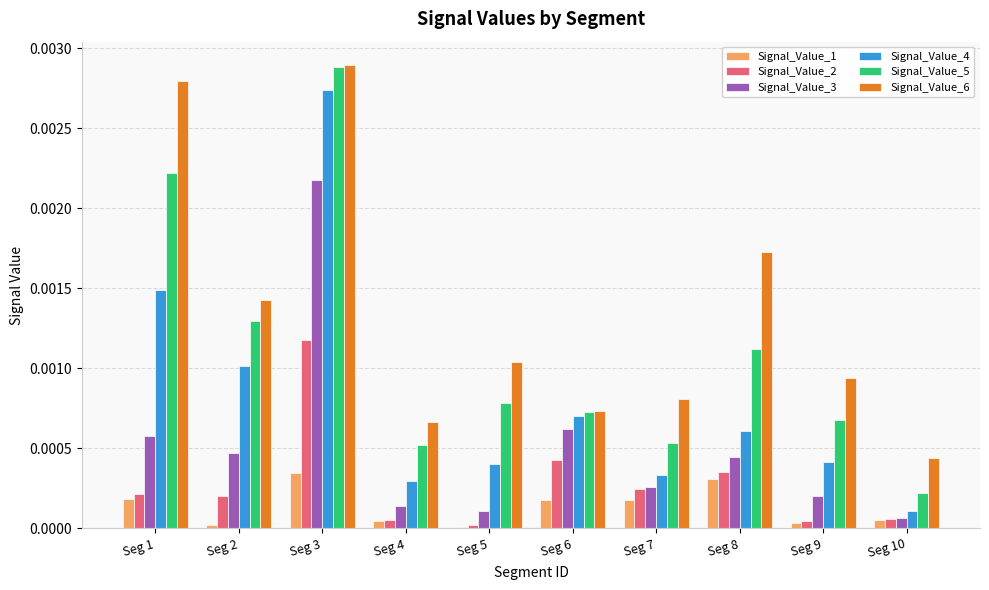

Count the number of categories in the chart.

10